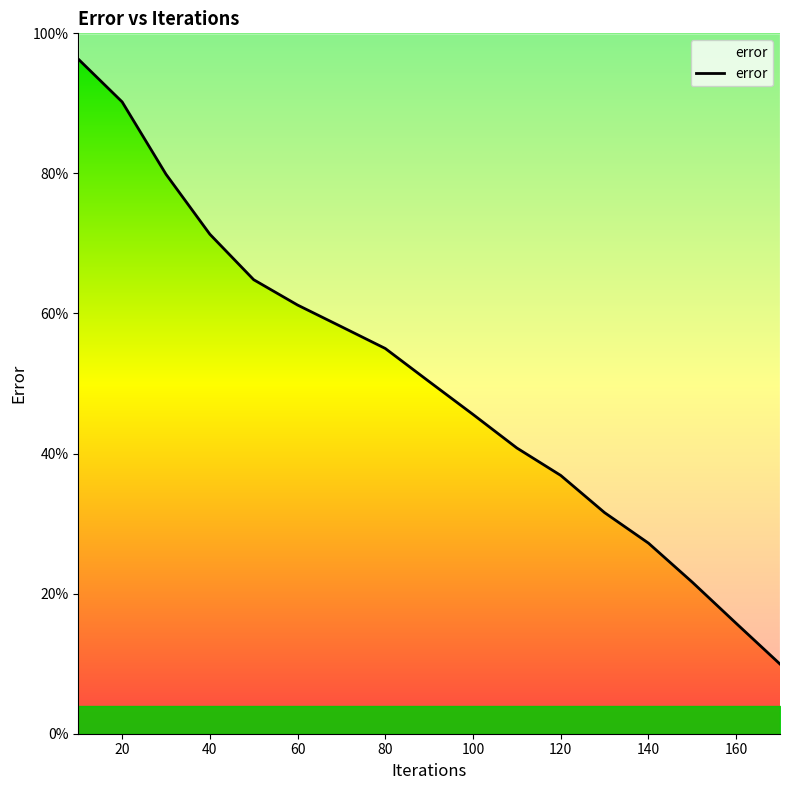

Reading right to left, transcribe all the data shown in this chart.

9.9	15.8	21.6	27.2	31.6	36.9	40.8	45.6	50.3	55.0	58.1	61.2	64.8	71.3	79.9	90.2	96.3